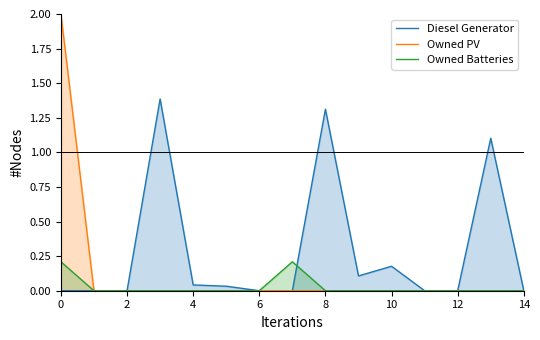

What is the maximum value shown in the chart?

2.0